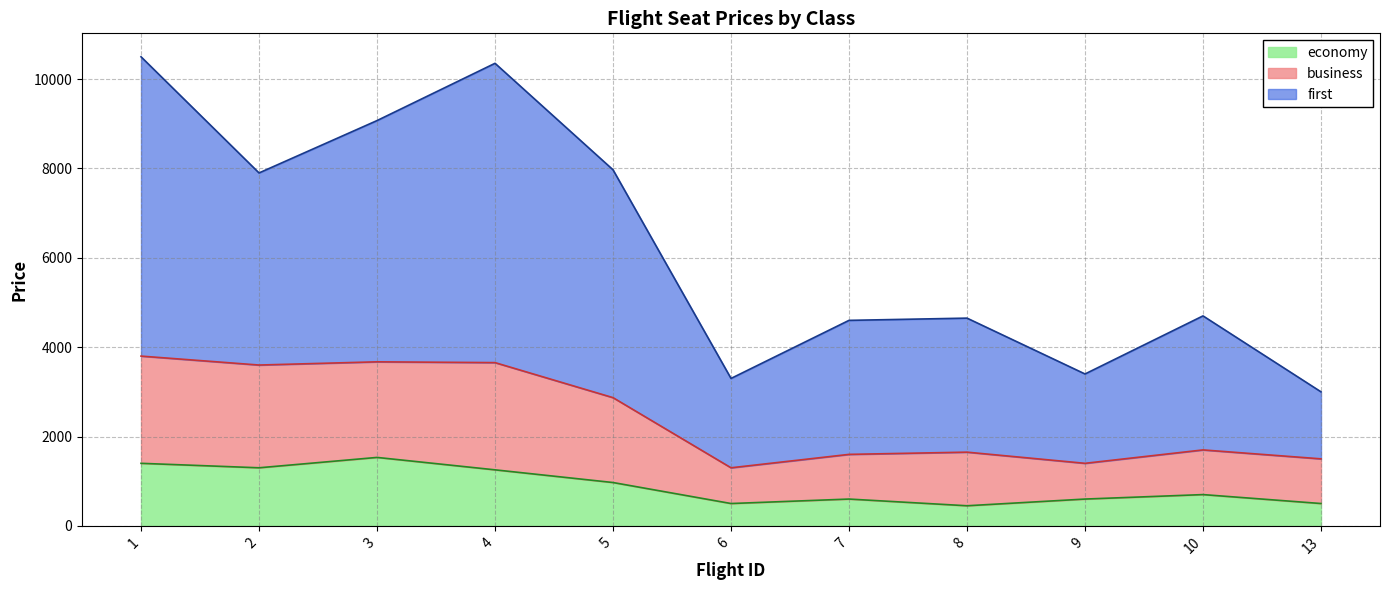

The first series shows 2818 at 10. True or false?

False